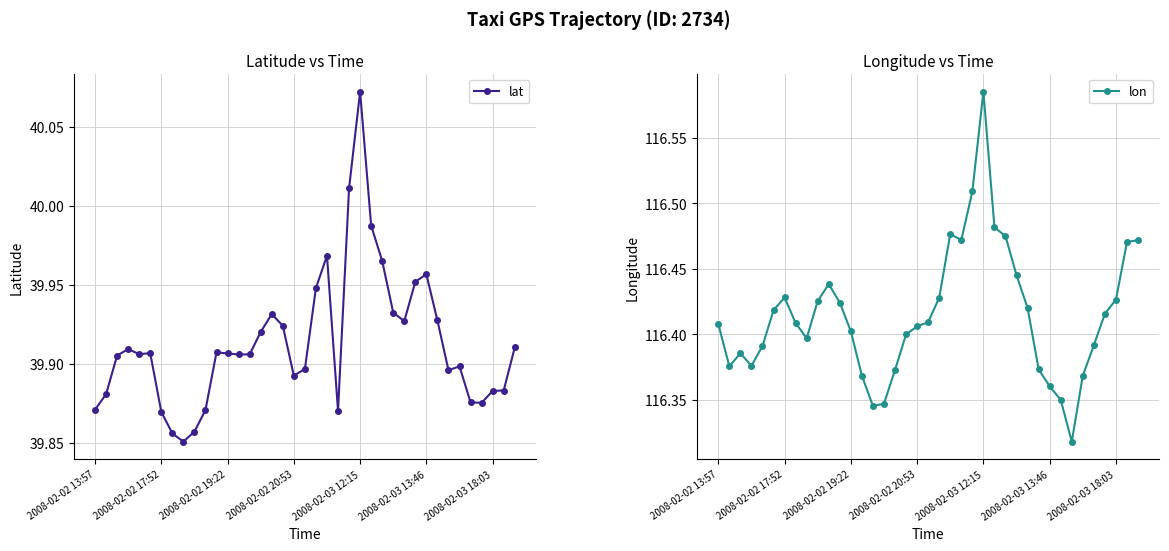

True or false: lat and lon cross at least once.

False